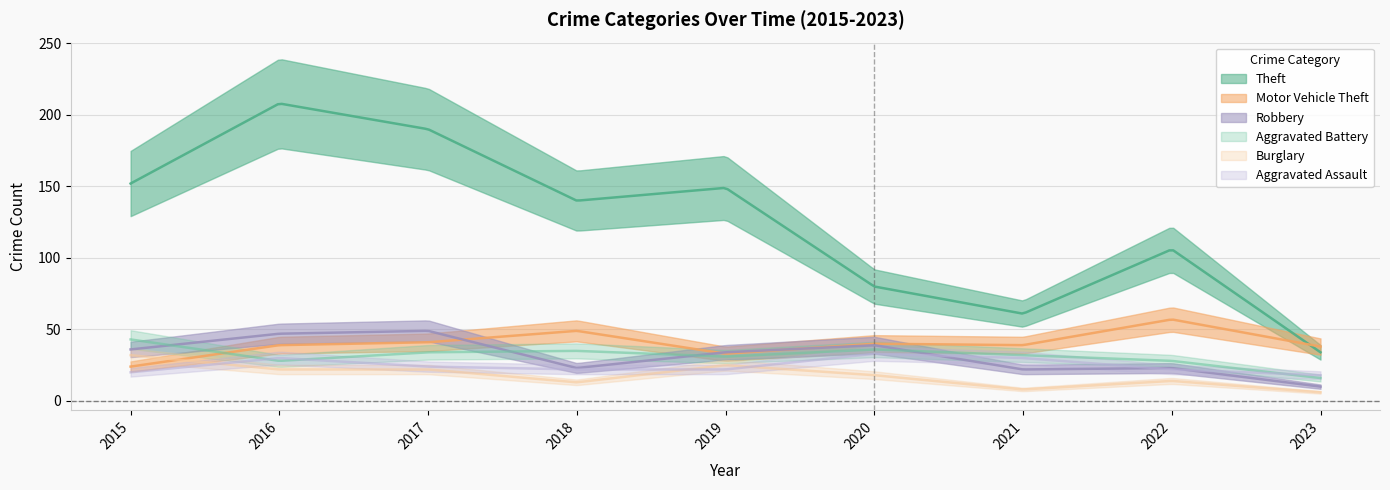

What is the value of the Burglary point at the 6th from the left?

18